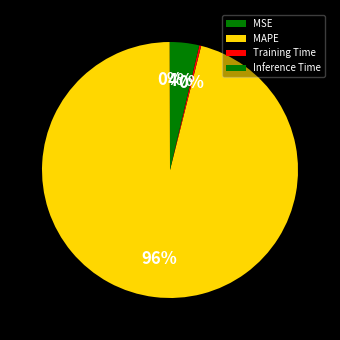

Is it true that MSE is 1% of the pie?

False